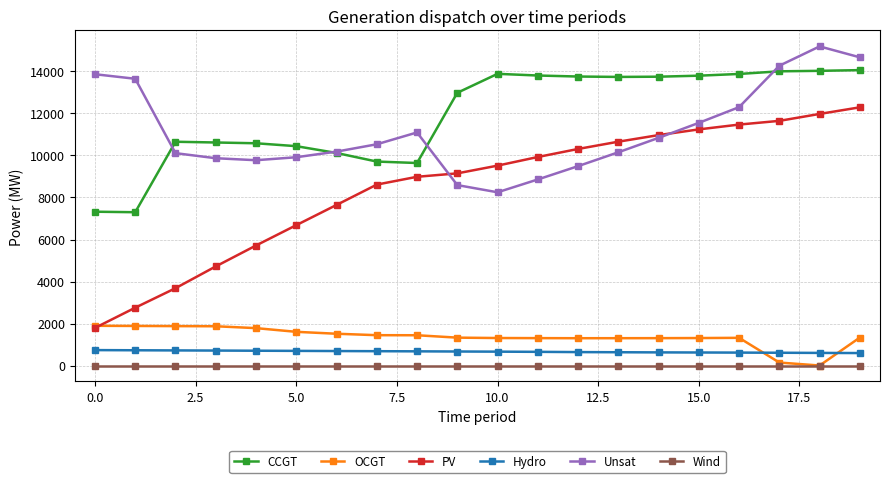

How many values in the PV series are below 9517?

10